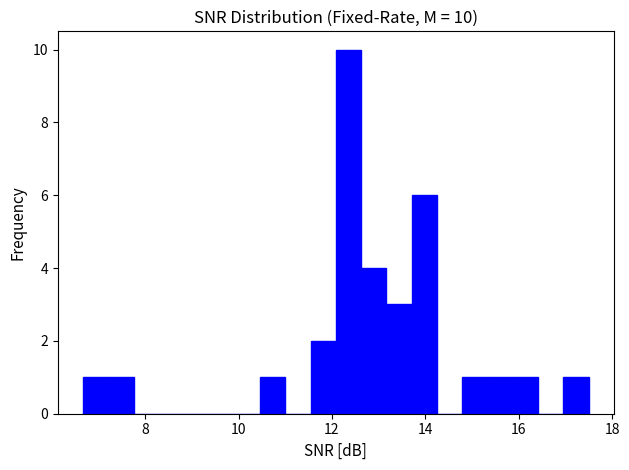

Around what value on the x-axis is the tallest bar? Give the approximate position of its centre, as read against the axis.

12.4